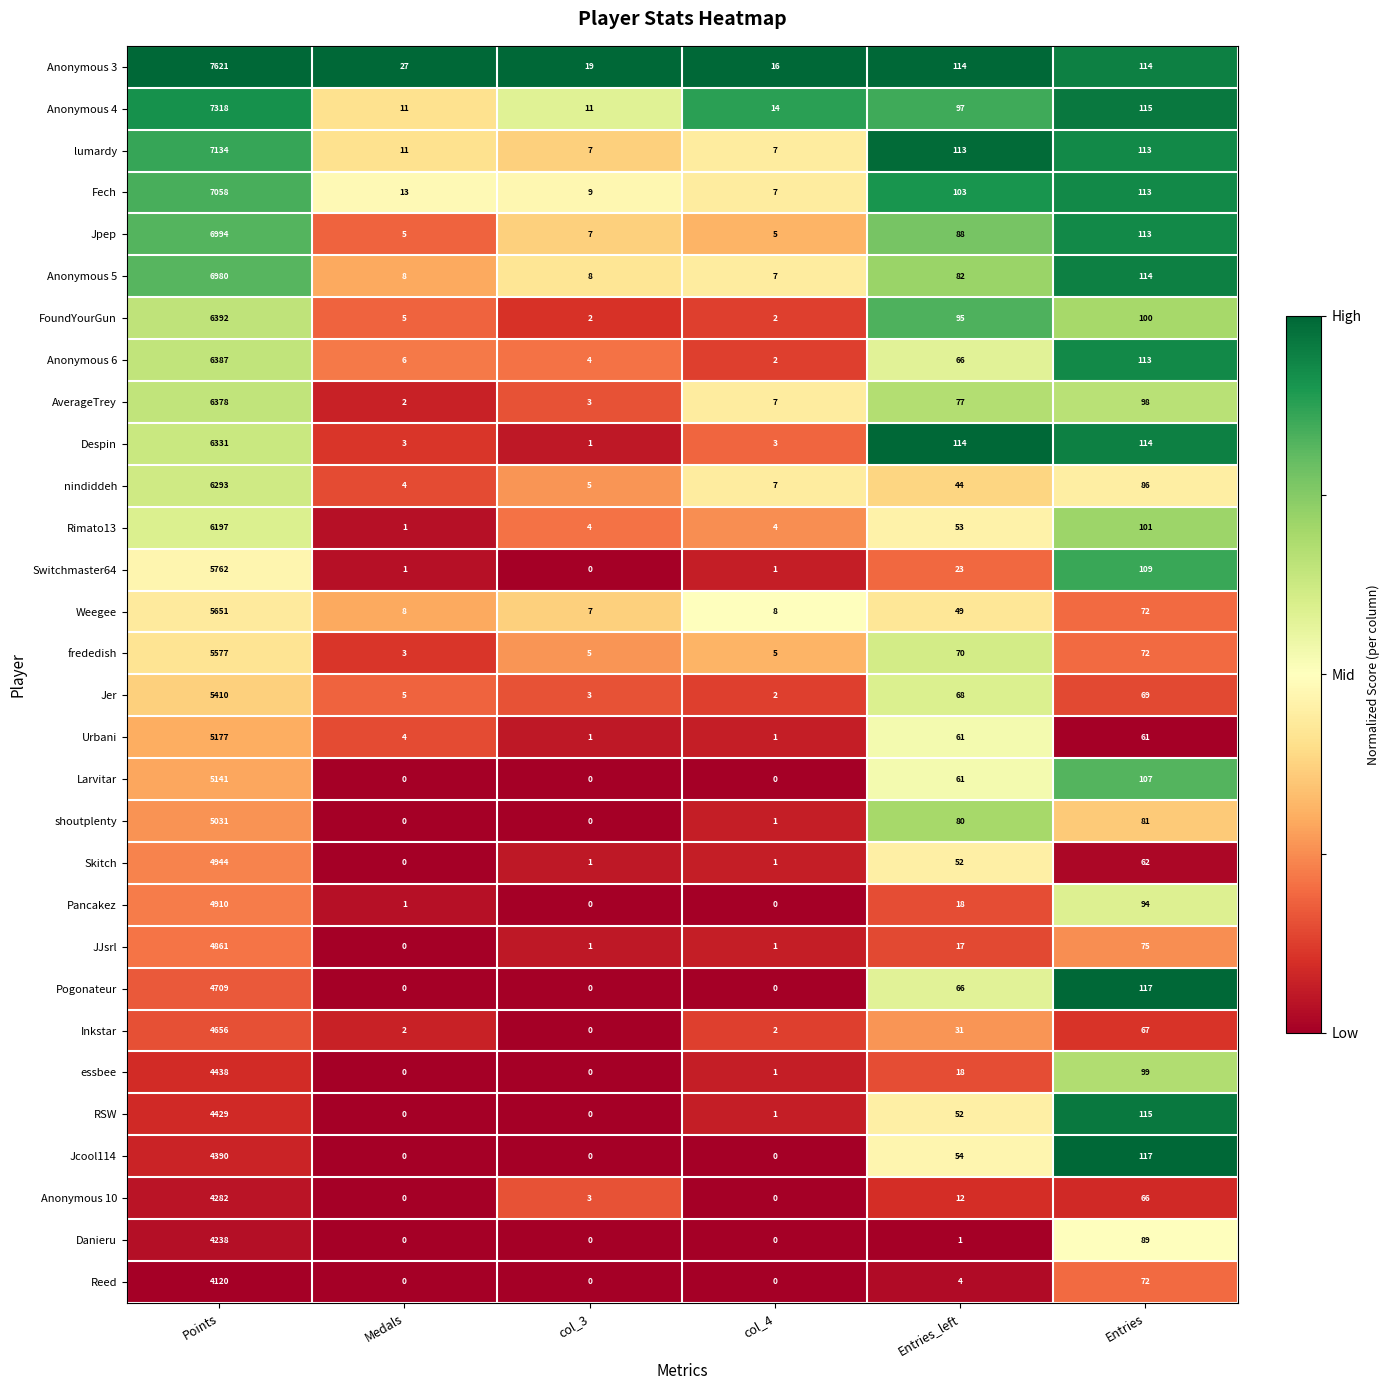

What is the difference between the maximum and minimum values in the Inkstar series?

4656